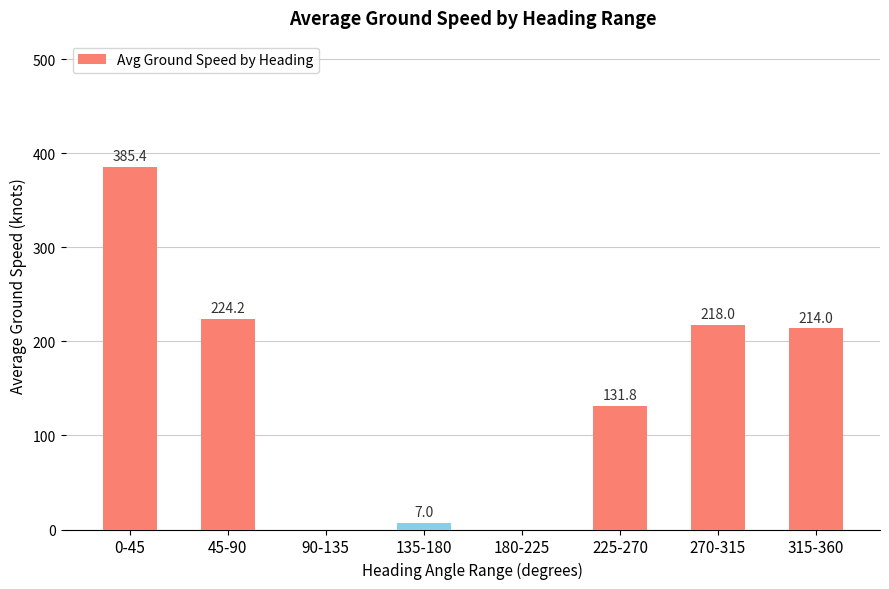

What is the sum of the values at 135-180 and 180-225?

7.0